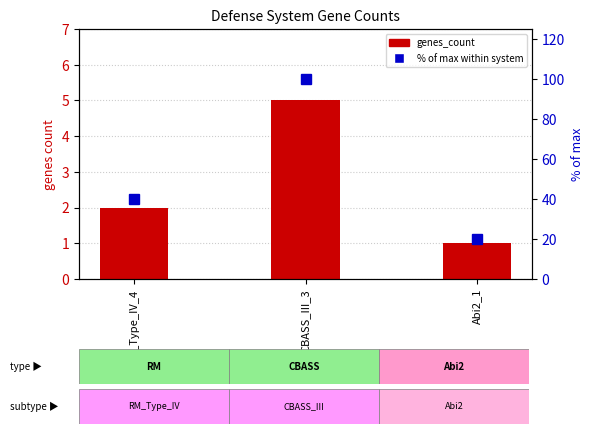

At how many categories does at least one series exceed 99?

1